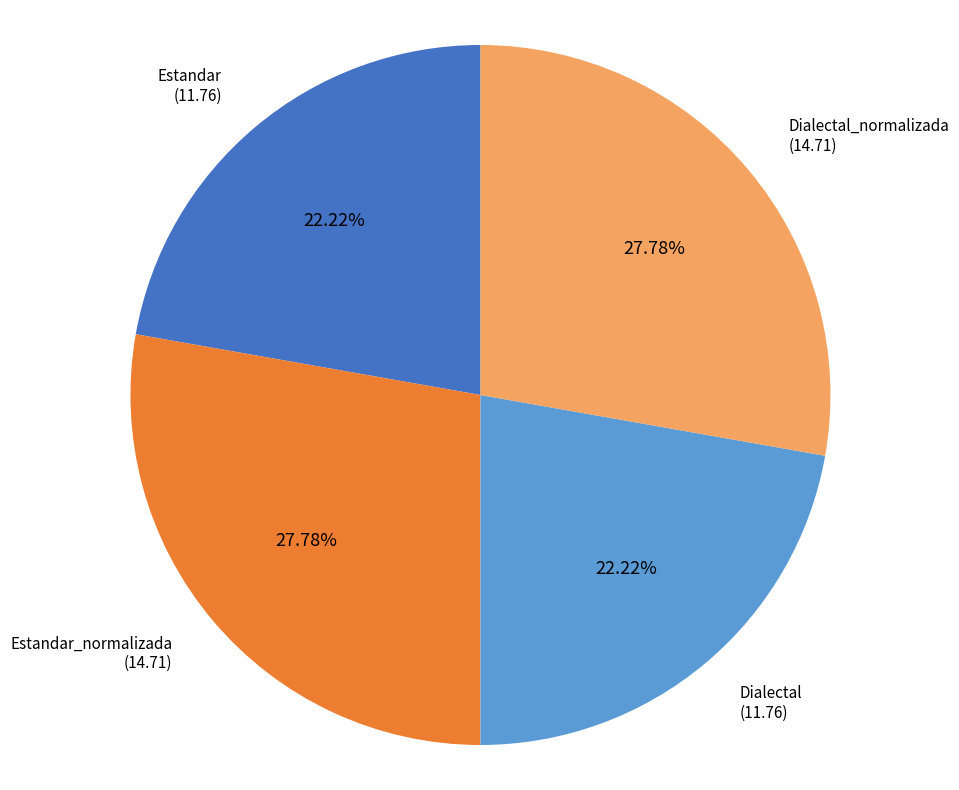

Is there a majority slice in this chart?

No